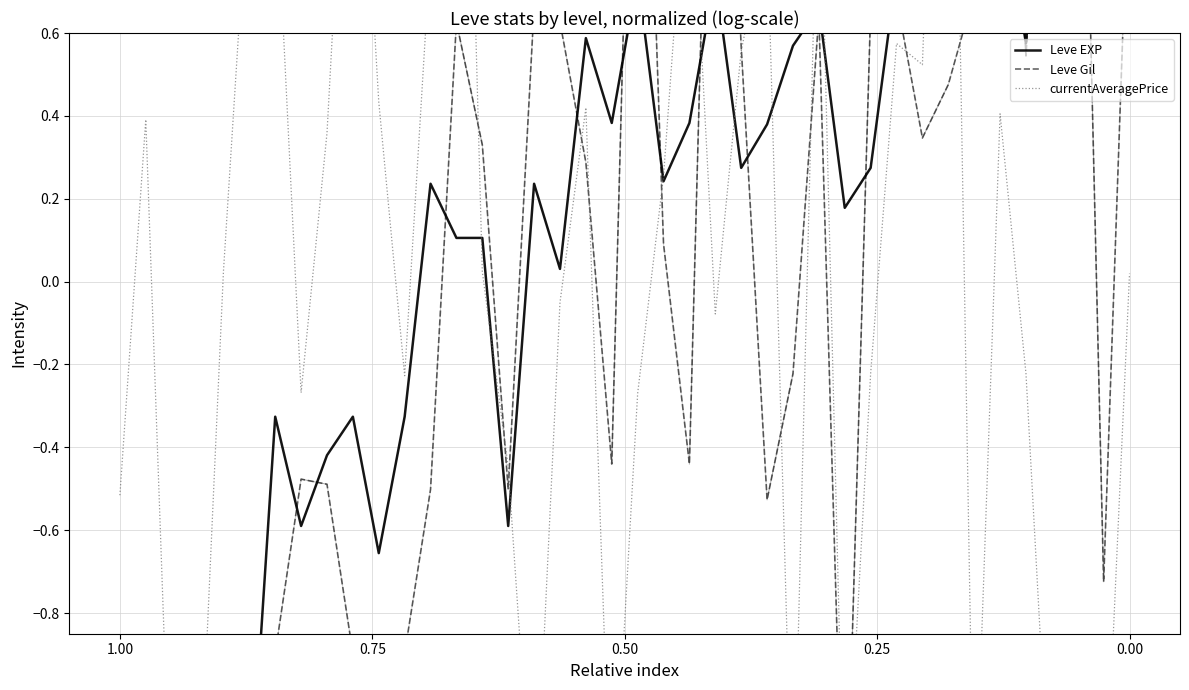

How many data points in currentAveragePrice are less than 0?

19